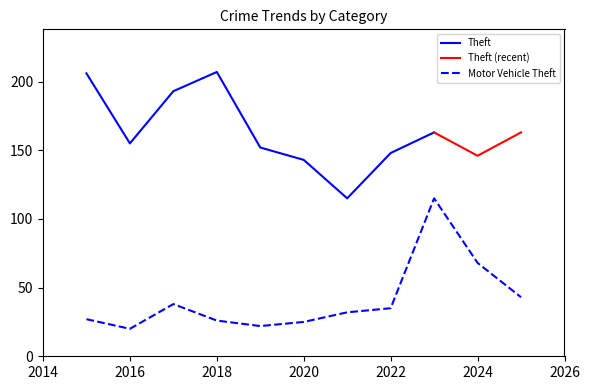

How many values exceed 32?

5